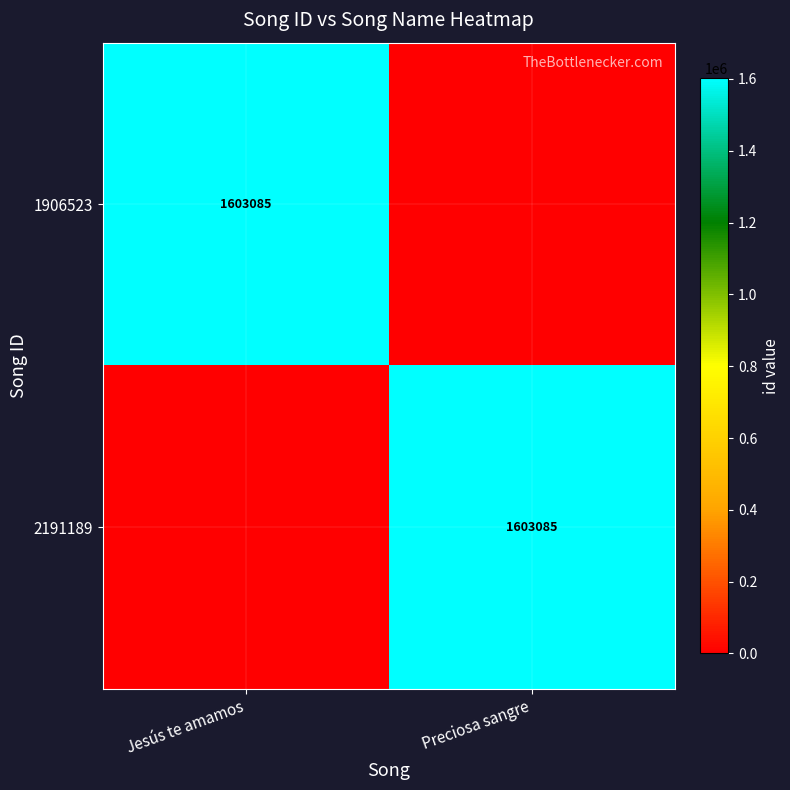

The 1906523 series shows 444161 at Jesús te amamos. True or false?

False